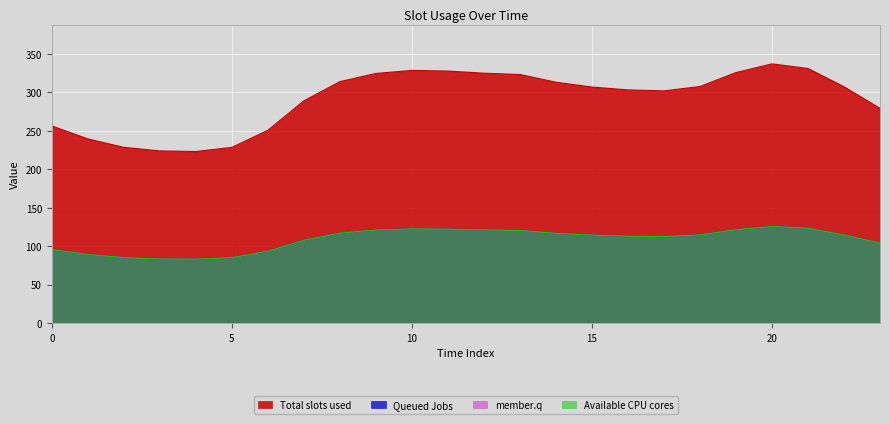

What is the smallest value displayed?

83.4